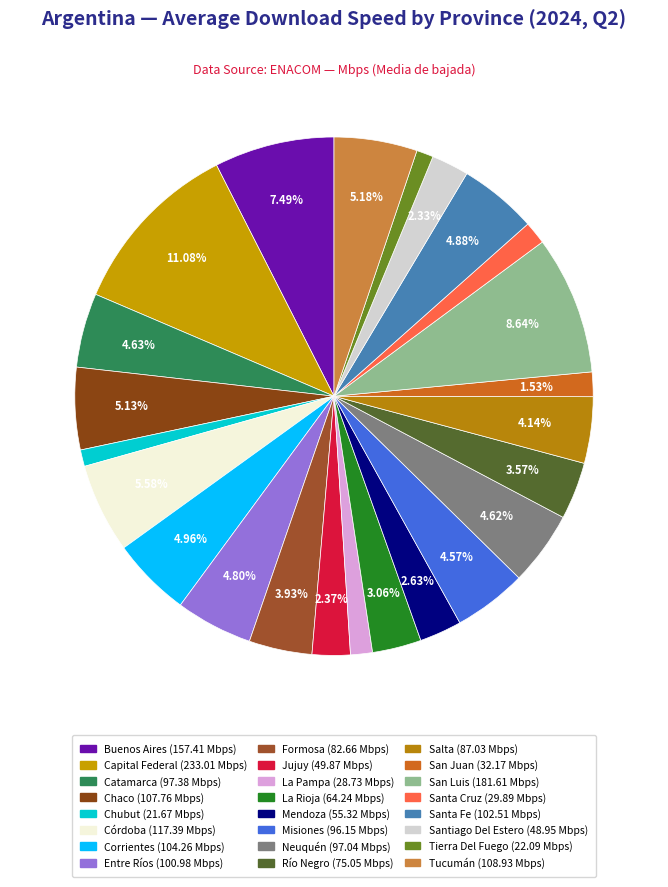

Does La Pampa represent more than half of the total?

No